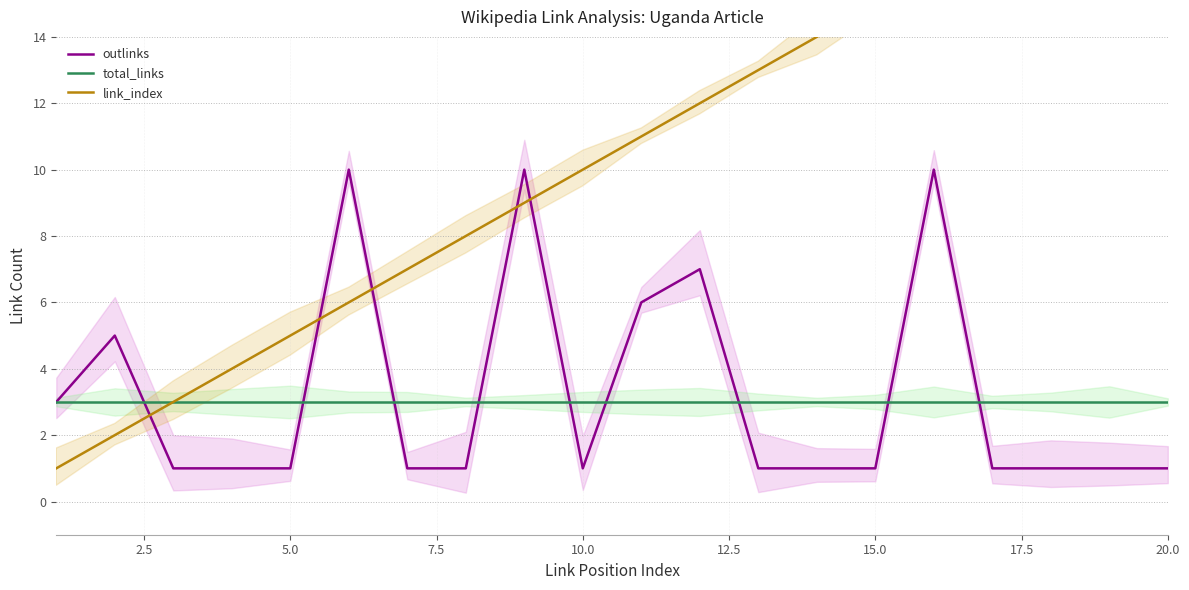

What is the minimum value for total_links?

3